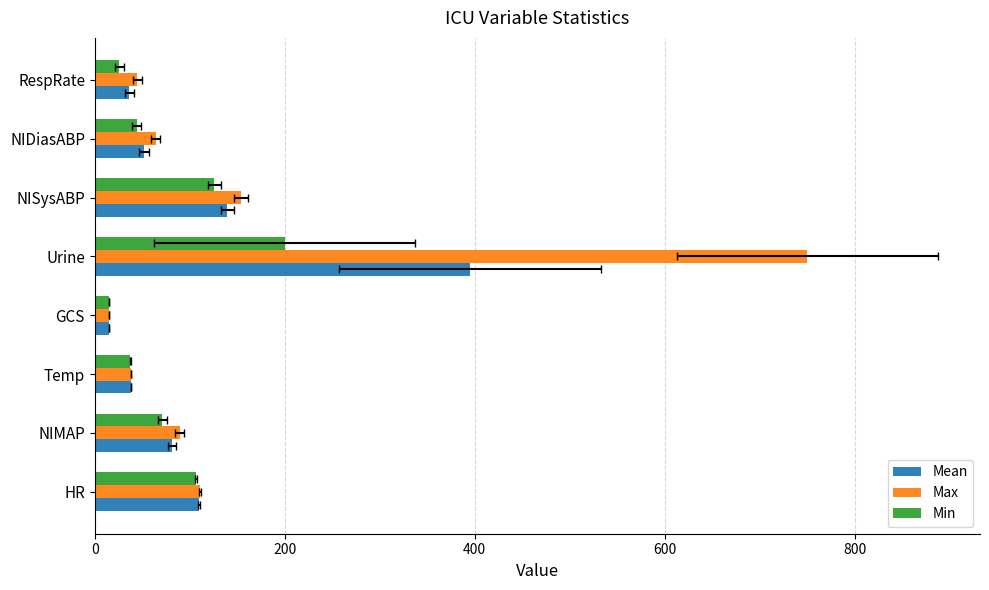

List the series in order of their peak value, lowest first.

Min, Mean, Max